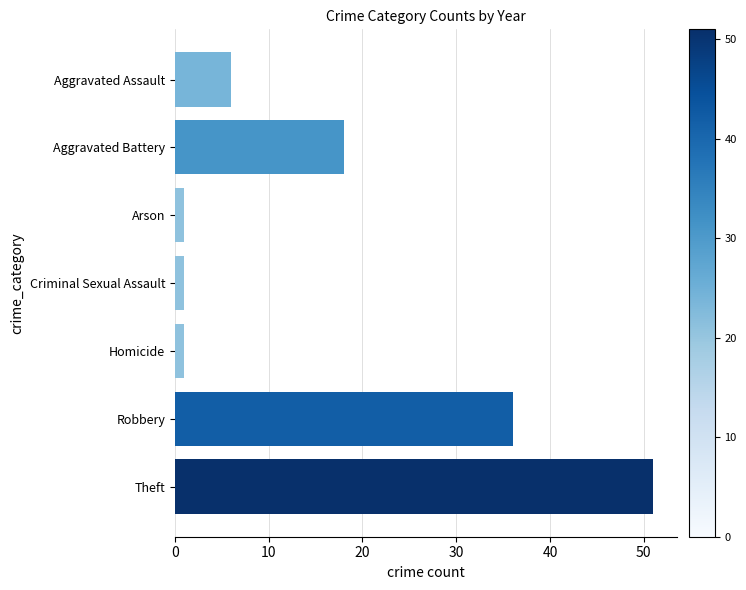

What is the label of the 2nd bar from the top?

Aggravated Battery